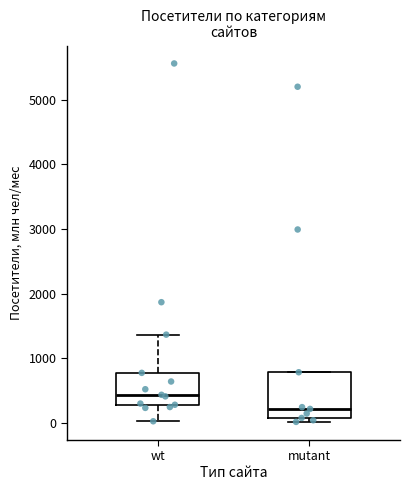

Comparing the boxes themselves (not the whiskers), which one is the tallest?

mutant